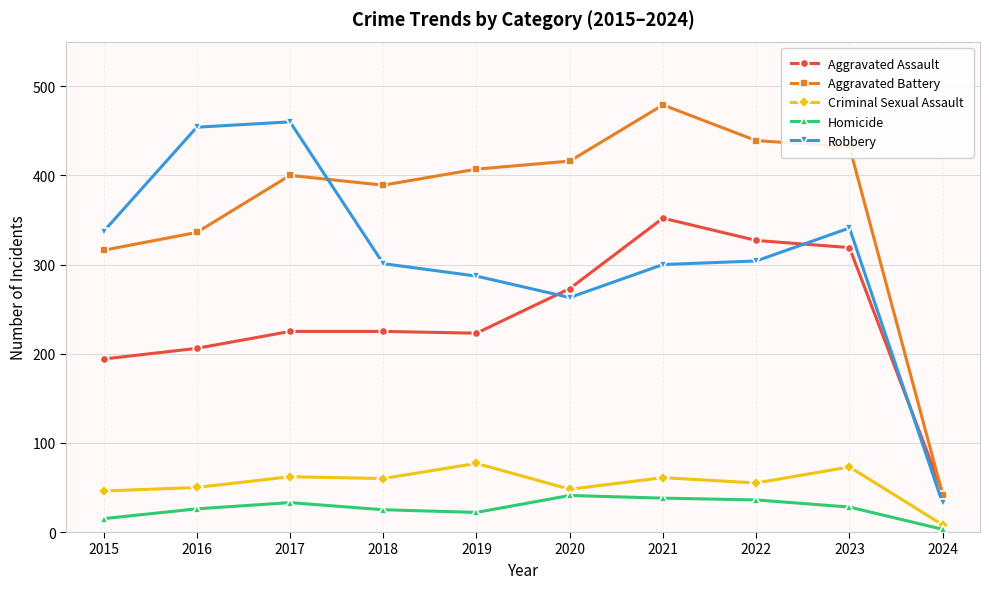

At which category does the chart reach its minimum across all series?

2024